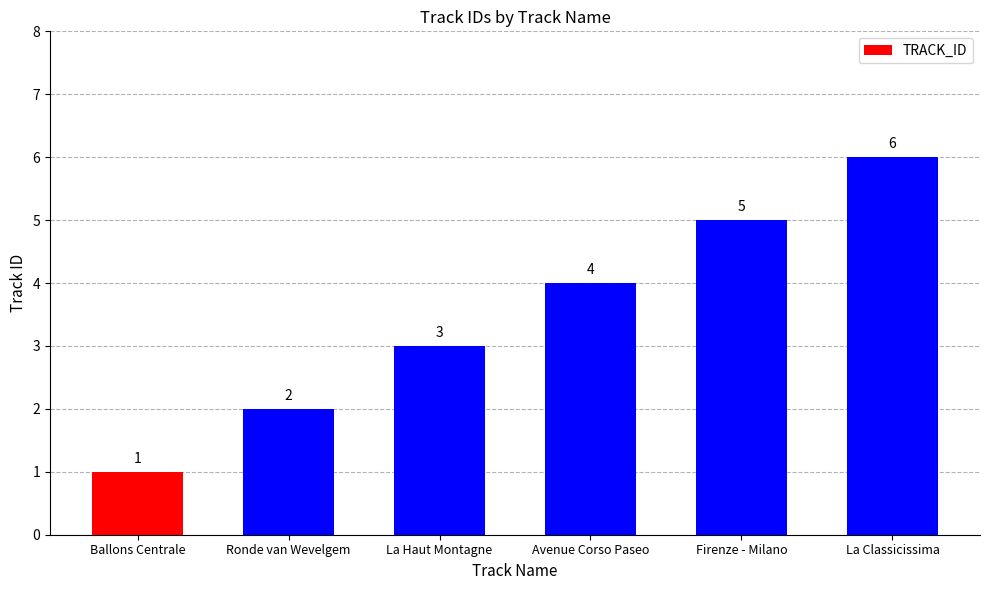

Reading left to right, transcribe all the data shown in this chart.

1	2	3	4	5	6